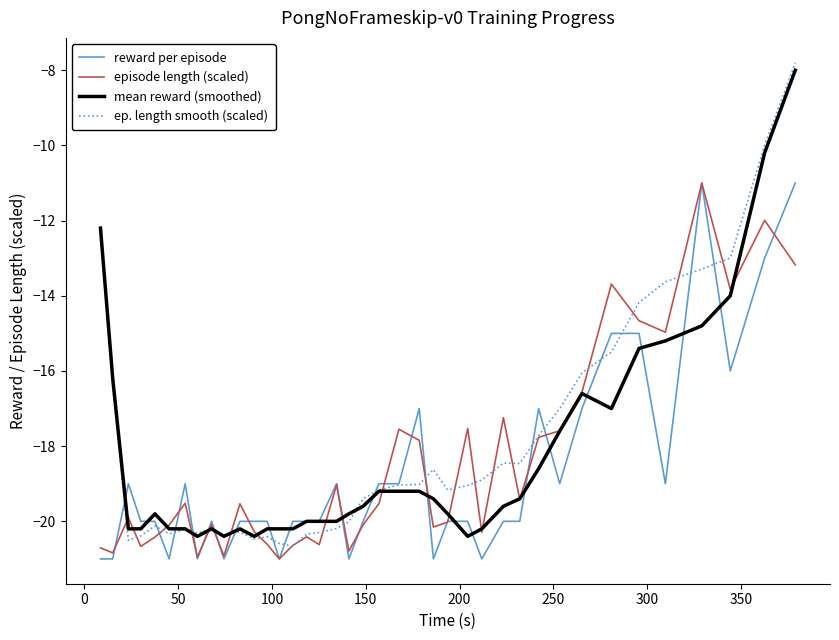

Which series has the largest range (max minus min)?

ep. length smooth (scaled)